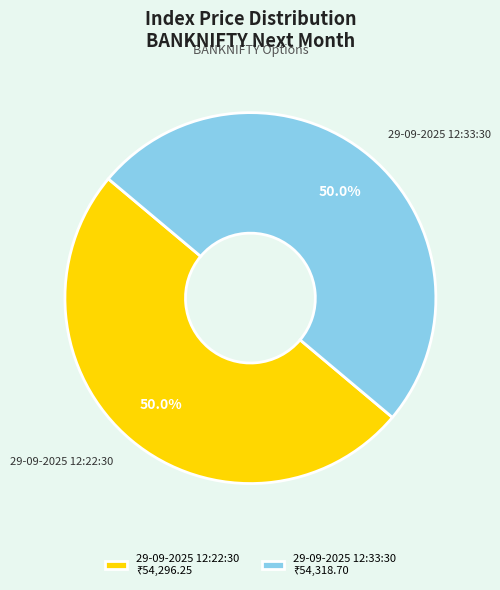

What is the ratio of the value at 29-09-2025 12:33:30 to the value at 29-09-2025 12:22:30?

1.0